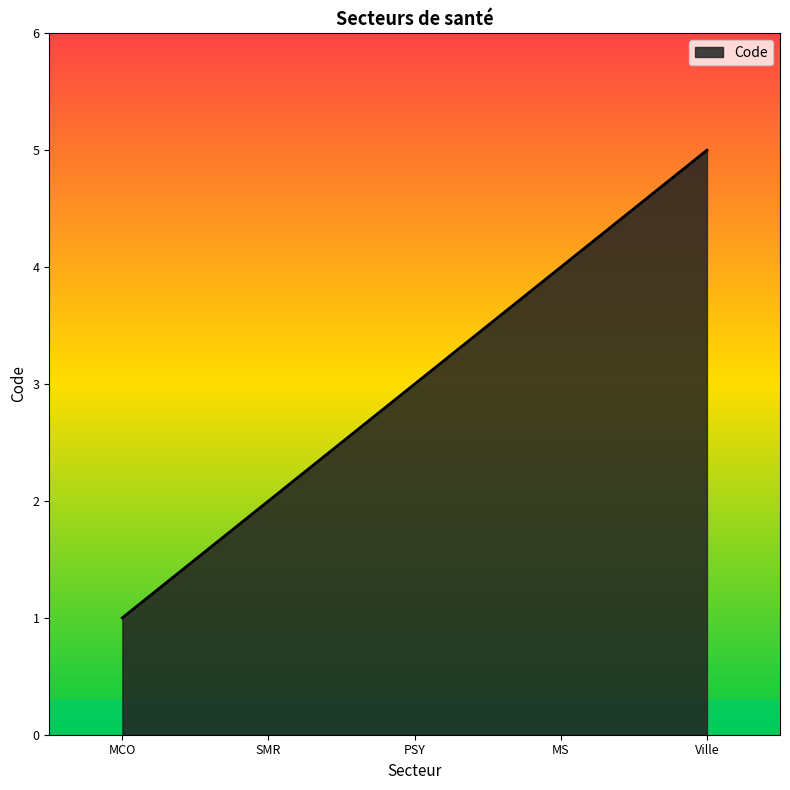

True or false: the data shows 3 at PSY.

True